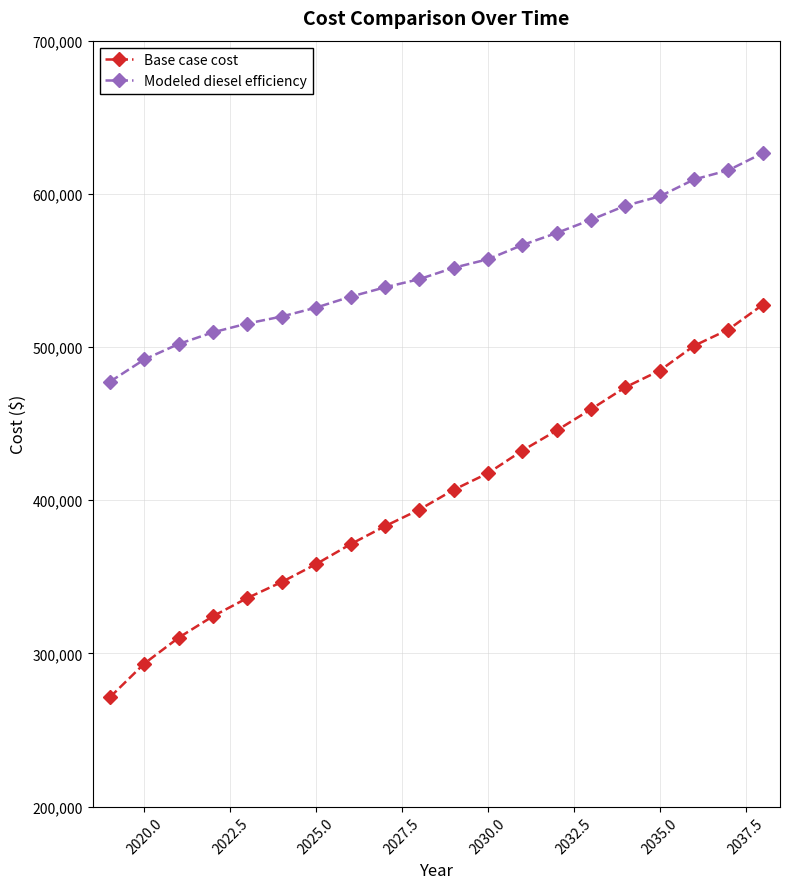

Which series has the largest range (max minus min)?

Base case cost